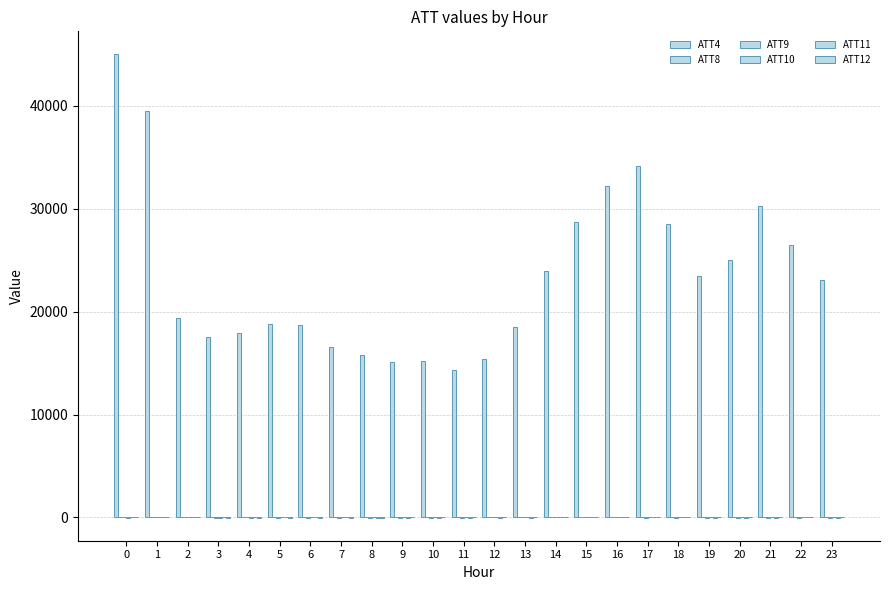

What is the greatest value displayed?

45000.0